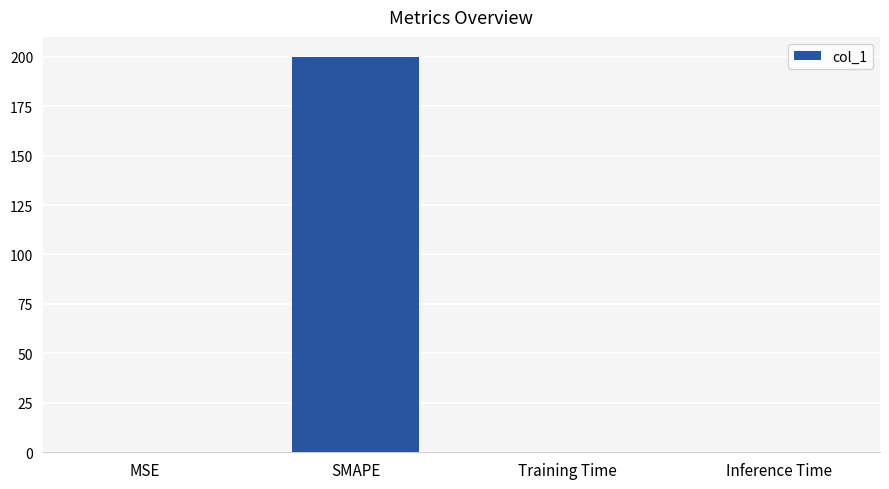

What is the sum of all values?

200.2